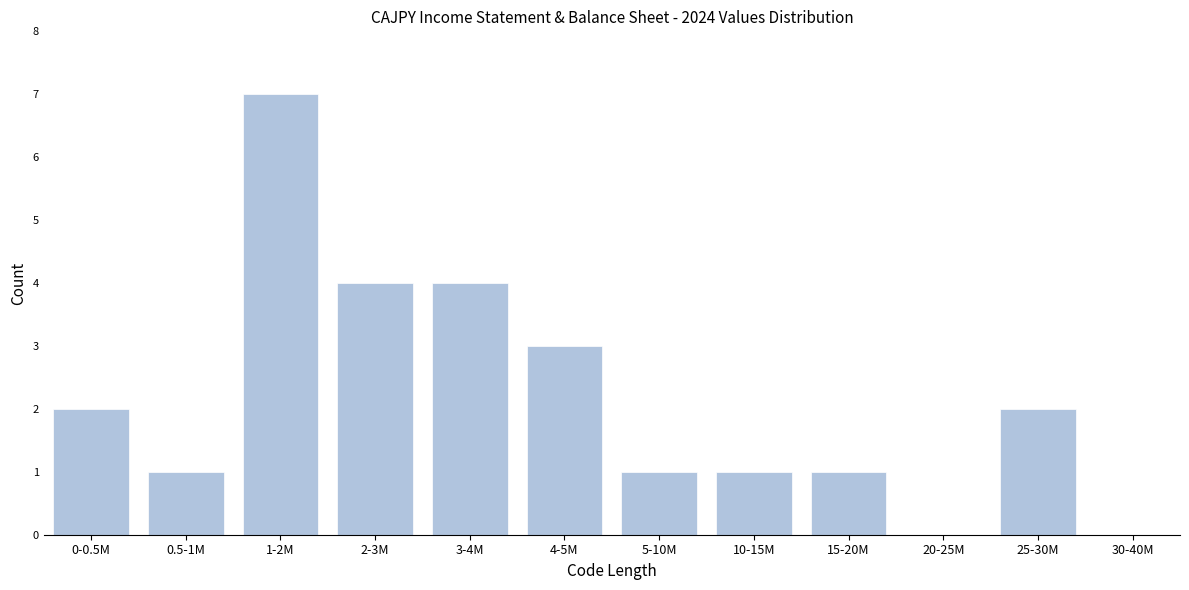

Reading right to left, extract all data points from this chart.

30-40M=0	25-30M=2	20-25M=0	15-20M=1	10-15M=1	5-10M=1	4-5M=3	3-4M=4	2-3M=4	1-2M=7	0.5-1M=1	0-0.5M=2